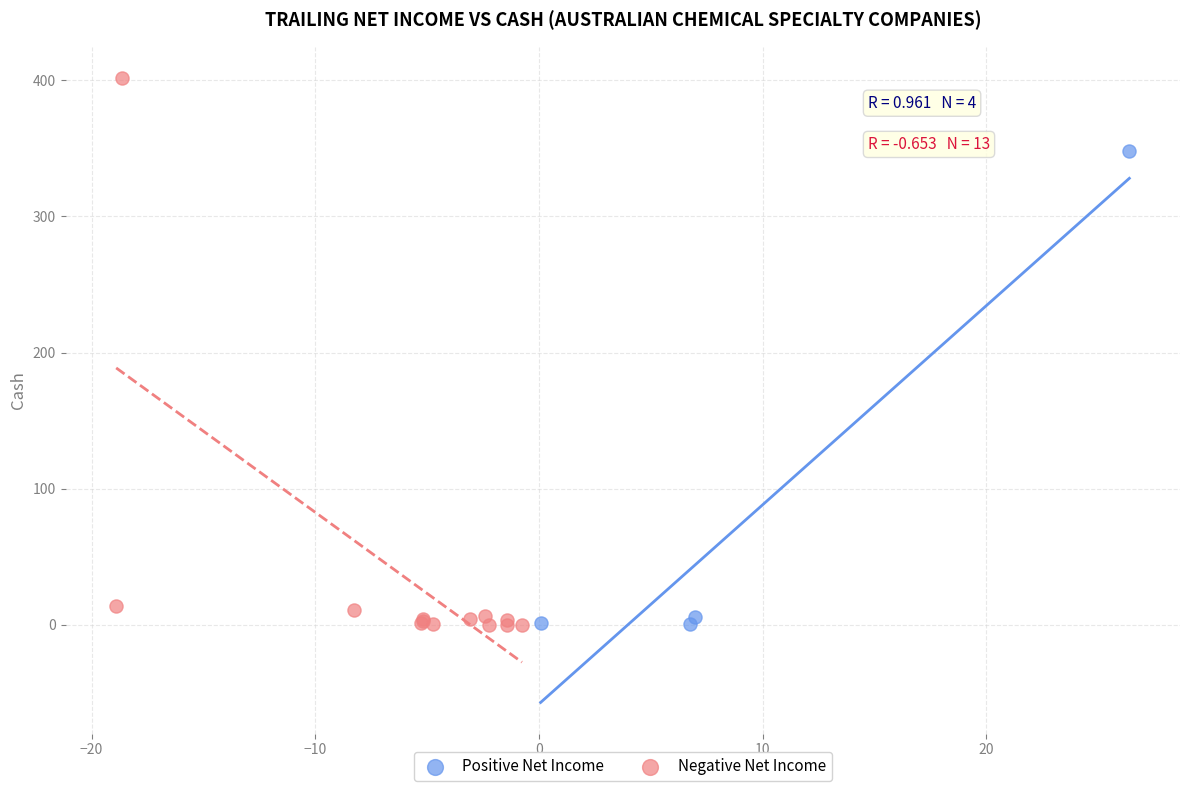

Which series has the widest spread of Y values?

Negative Net Income